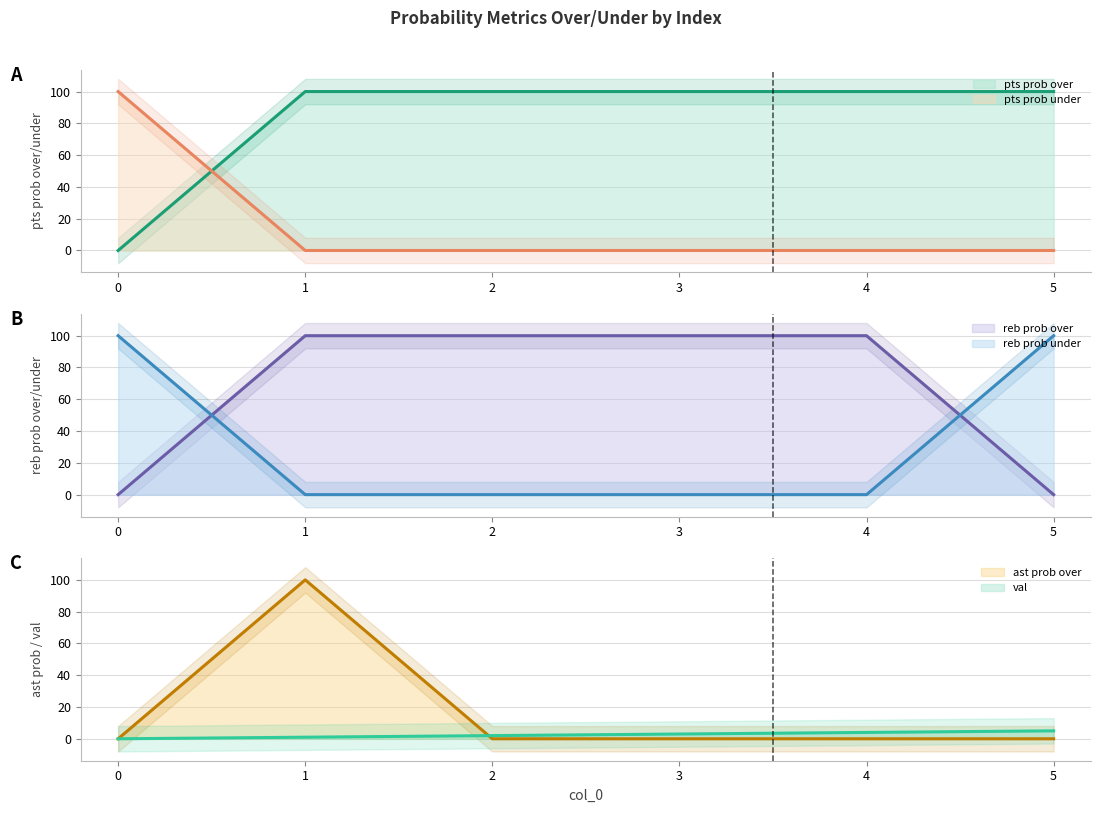

Is it true that ast prob over (line) equals 49 at 2?

False